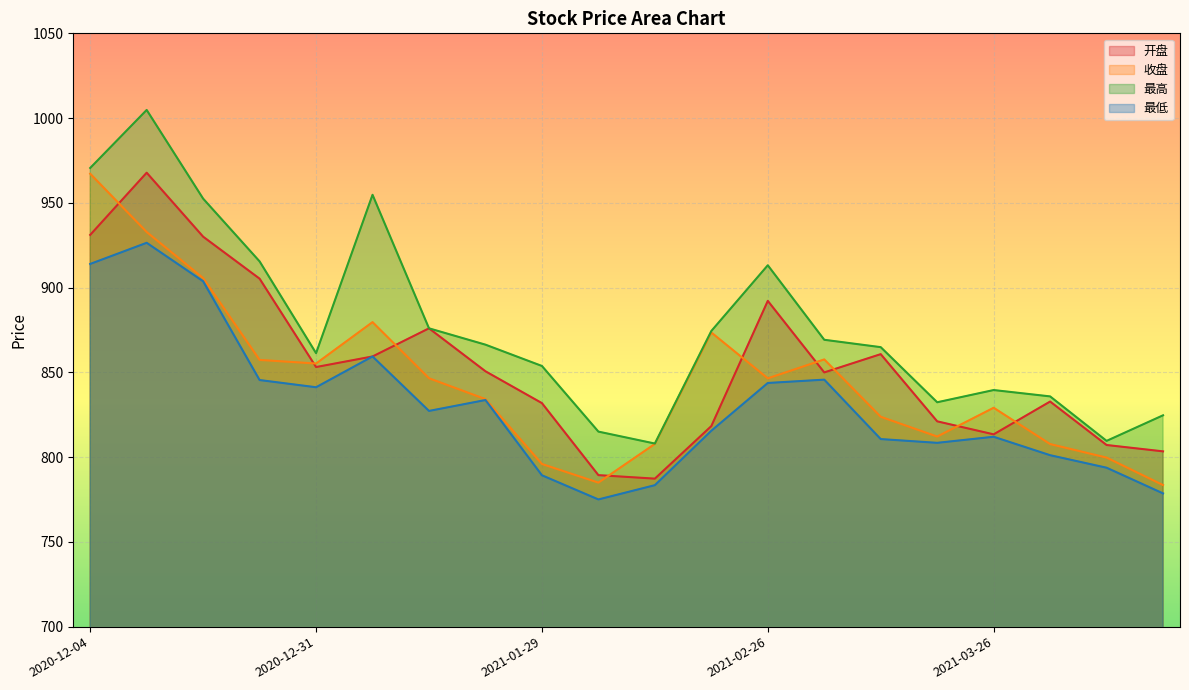

Reading left to right, extract all data points from this chart.

开盘: 2020-12-04=931.1	2020-12-11=967.8	2020-12-18=930.0	2020-12-25=905.3	2020-12-31=853.1	2021-01-08=859.4	2021-01-15=876.0	2021-01-22=850.6	2021-01-29=831.9	2021-02-05=789.4	2021-02-10=787.3	2021-02-19=818.3	2021-02-26=892.2	2021-03-05=850.0	2021-03-12=860.8	2021-03-19=821.1	2021-03-26=813.4	2021-04-02=832.8	2021-04-09=807.1	2021-04-16=803.4
收盘: 2020-12-04=967.2	2020-12-11=932.8	2020-12-18=905.6	2020-12-25=857.4	2020-12-31=855.2	2021-01-08=879.6	2021-01-15=846.5	2021-01-22=834.2	2021-01-29=796.0	2021-02-05=785.0	2021-02-10=807.8	2021-02-19=873.5	2021-02-26=846.5	2021-03-05=857.6	2021-03-12=823.8	2021-03-19=812.1	2021-03-26=829.1	2021-04-02=807.7	2021-04-09=799.7	2021-04-16=783.5
最高: 2020-12-04=970.6	2020-12-11=1004.8	2020-12-18=952.5	2020-12-25=915.5	2020-12-31=861.3	2021-01-08=954.8	2021-01-15=876.0	2021-01-22=866.3	2021-01-29=853.8	2021-02-05=815.0	2021-02-10=808.0	2021-02-19=874.4	2021-02-26=913.2	2021-03-05=869.2	2021-03-12=864.9	2021-03-19=832.4	2021-03-26=839.6	2021-04-02=835.8	2021-04-09=809.6	2021-04-16=824.7
最低: 2020-12-04=914.0	2020-12-11=926.4	2020-12-18=903.8	2020-12-25=845.5	2020-12-31=841.2	2021-01-08=859.4	2021-01-15=827.2	2021-01-22=833.7	2021-01-29=789.3	2021-02-05=775.0	2021-02-10=783.5	2021-02-19=815.6	2021-02-26=843.7	2021-03-05=845.7	2021-03-12=810.6	2021-03-19=808.4	2021-03-26=812.0	2021-04-02=801.1	2021-04-09=793.8	2021-04-16=778.6